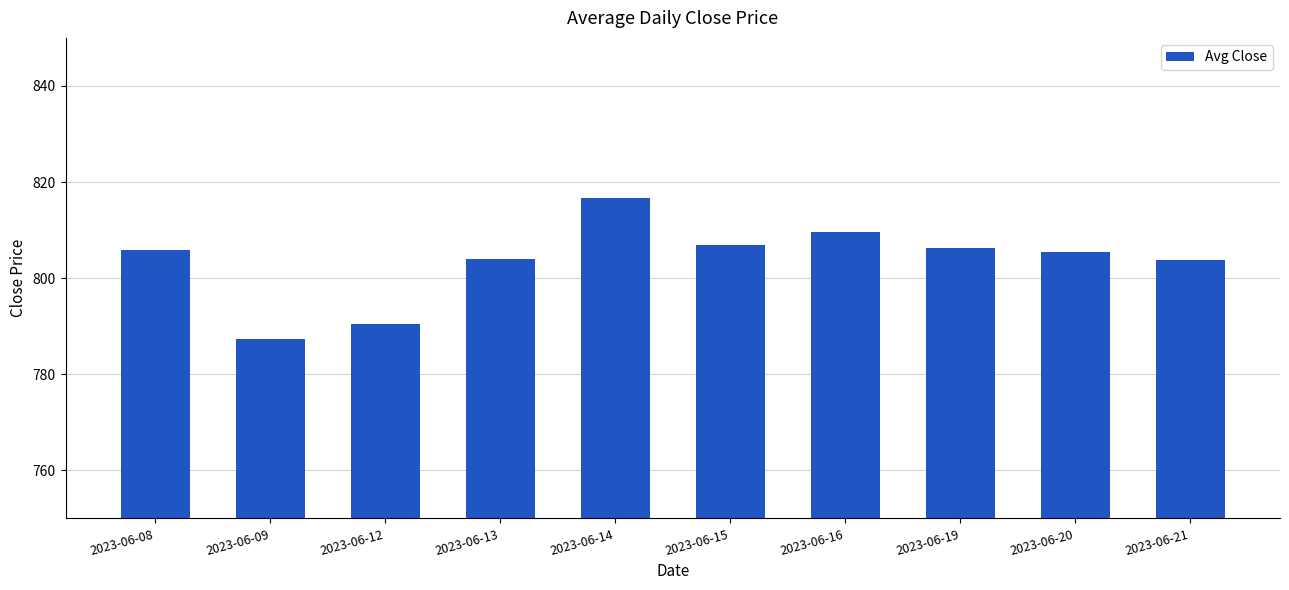

What is the sum of all values?

8036.4